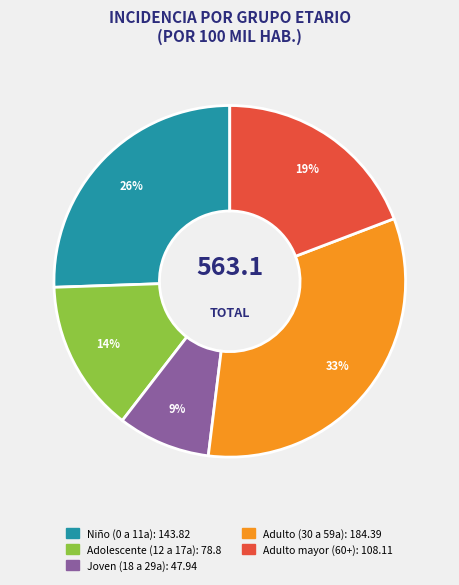

Is there any slice that represents more than half of the pie?

No